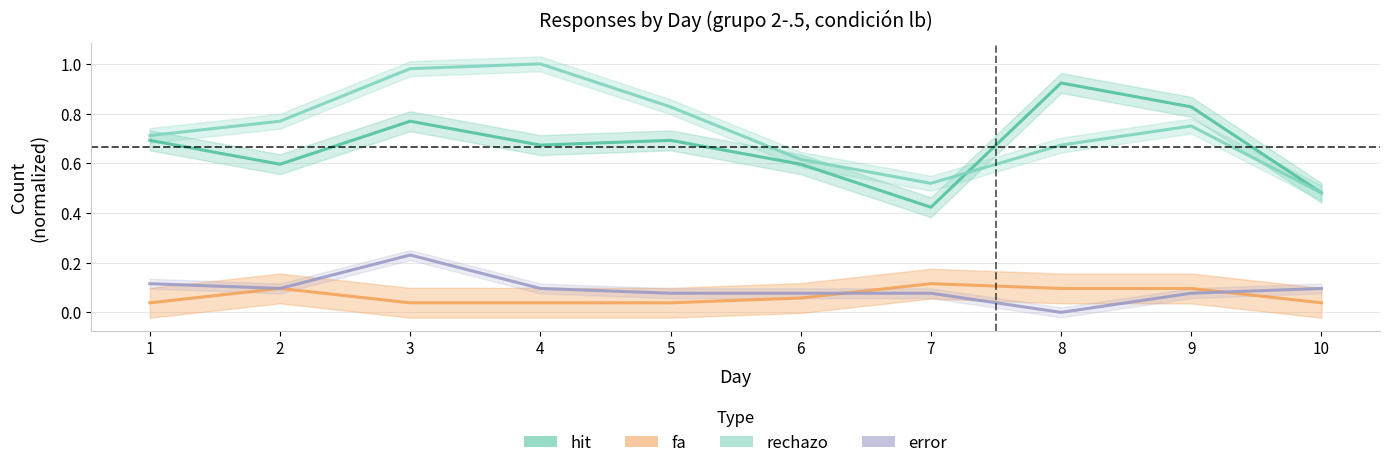

Read the error value at 3.

0.2